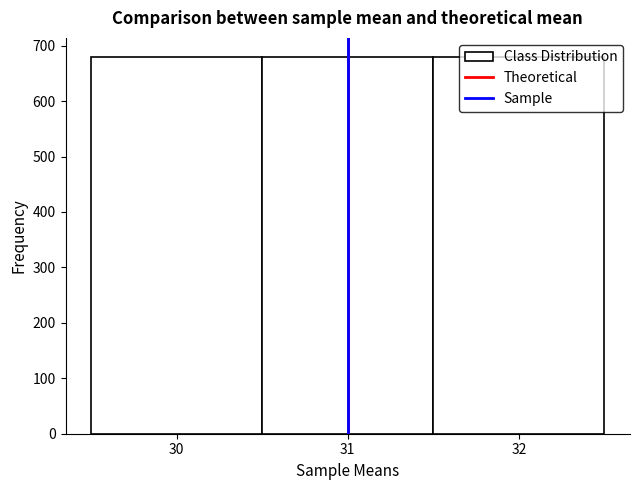

Reading left to right, transcribe this chart: for each bar, give the range it covers on the x-axis and its height. The values are not printed on the chart, so give them approximately, as read against the axis.

29.5 to 30.5: 680
30.5 to 31.5: 680
31.5 to 32.5: 680